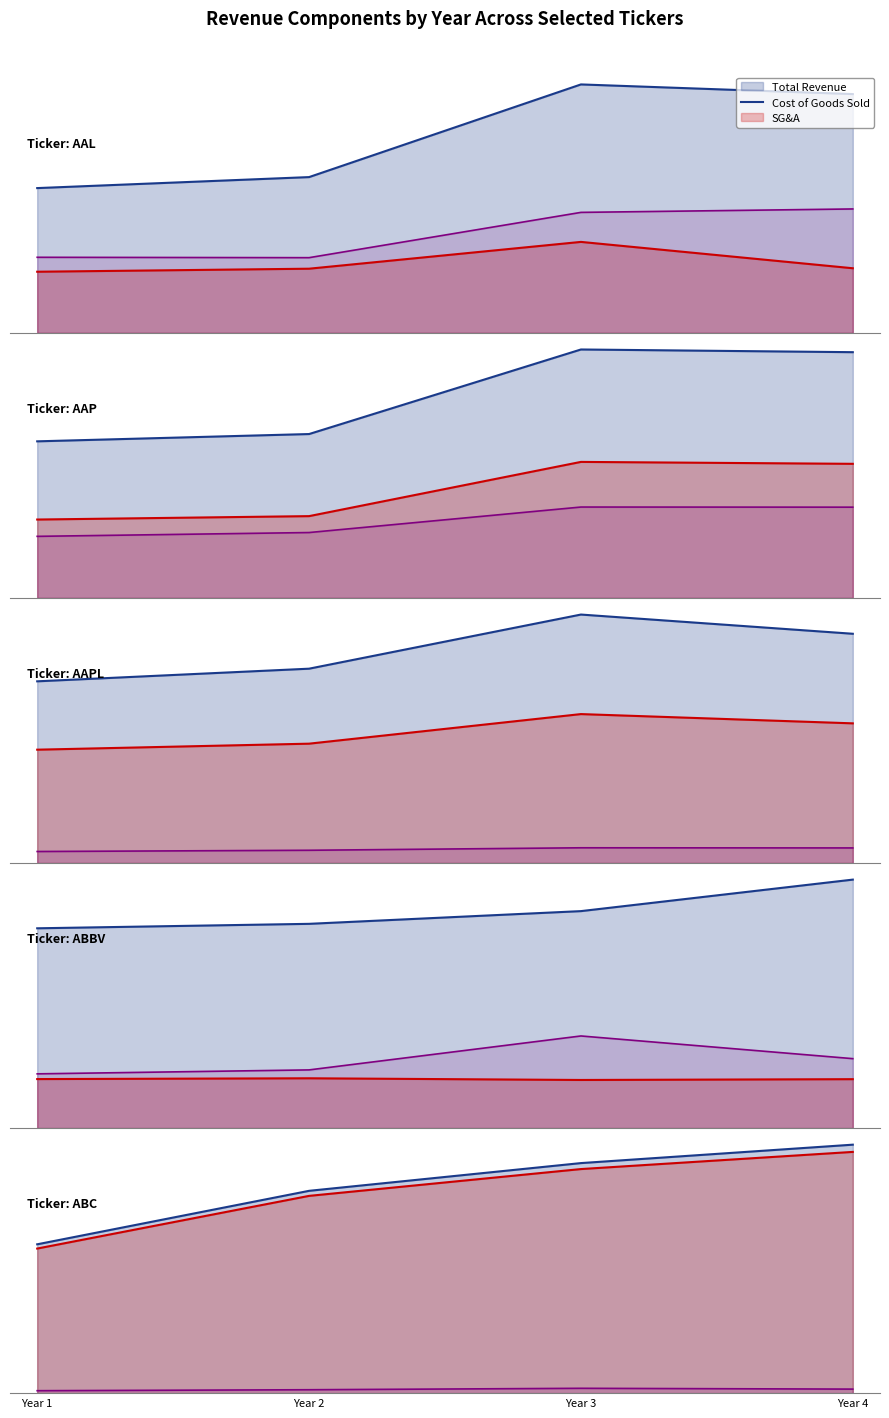

What is the maximum value shown in the chart?

1.0